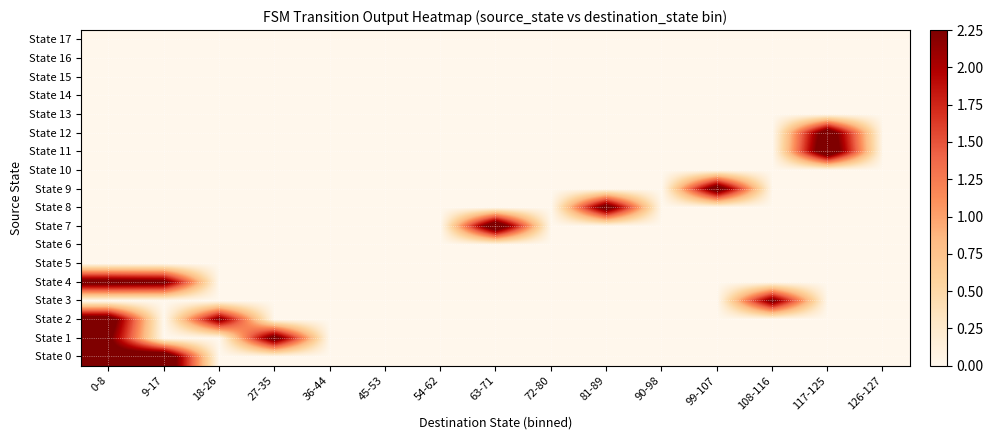

What is the spread (max minus min) of values at 18-26?

2.3